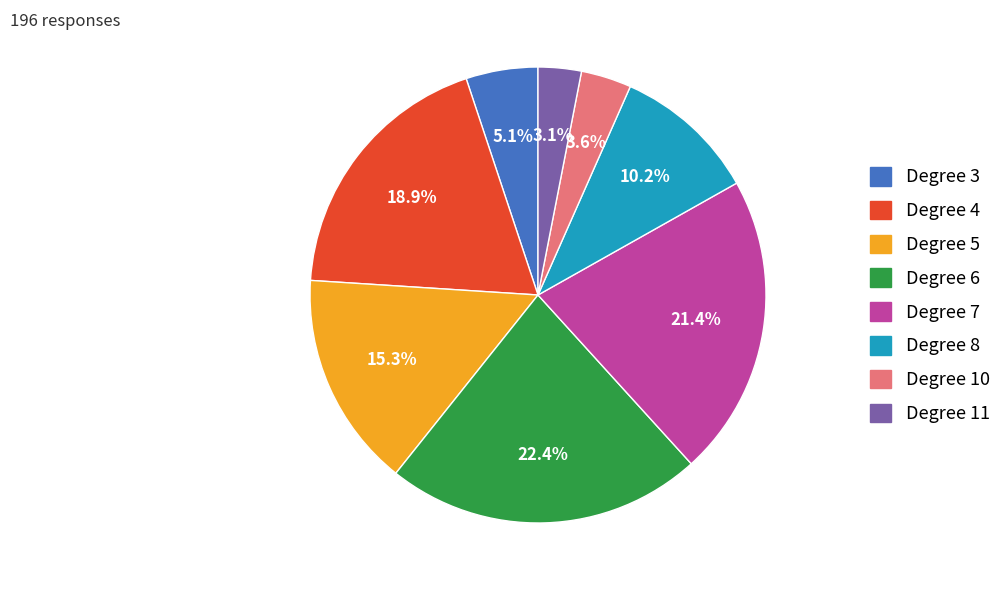

Is there a majority slice in this chart?

No